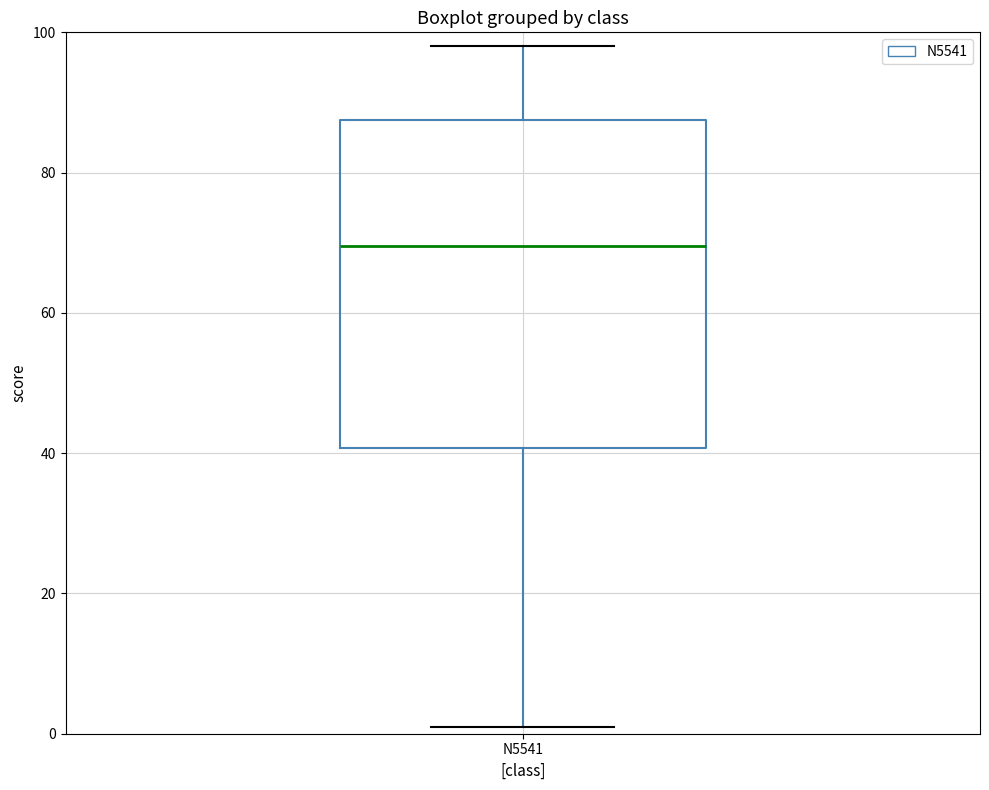

Where does the lower whisker of the box for N5541 end on the y-axis? The values are not printed on the chart, so give them approximately, as read against the axis.

2